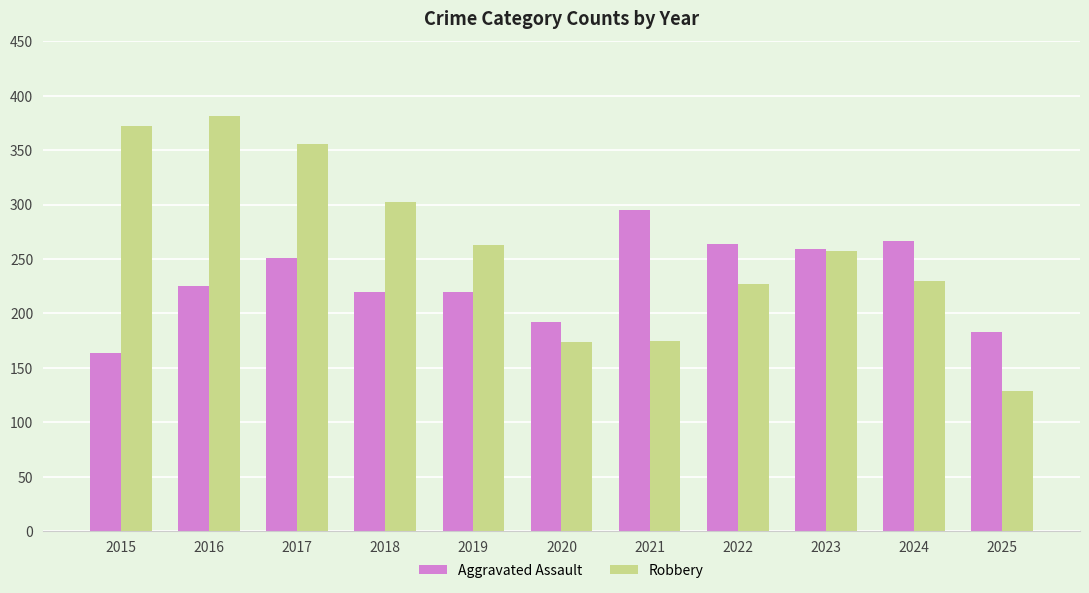

What is the approximate value of Robbery at 2016?

381